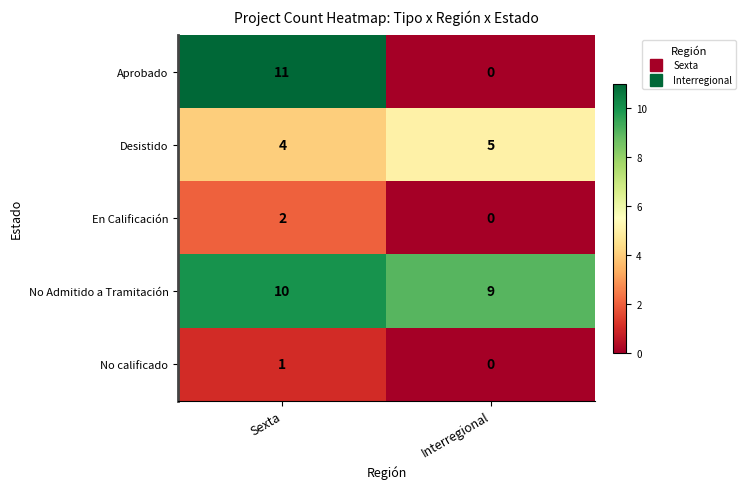

What is the sum of all Desistido values?

9